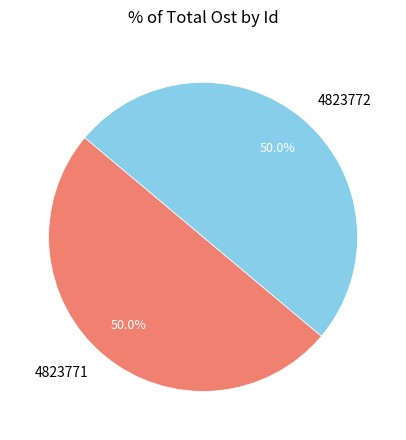

Approximately how many times larger is the value at 4823771 compared to 4823772?

1.0